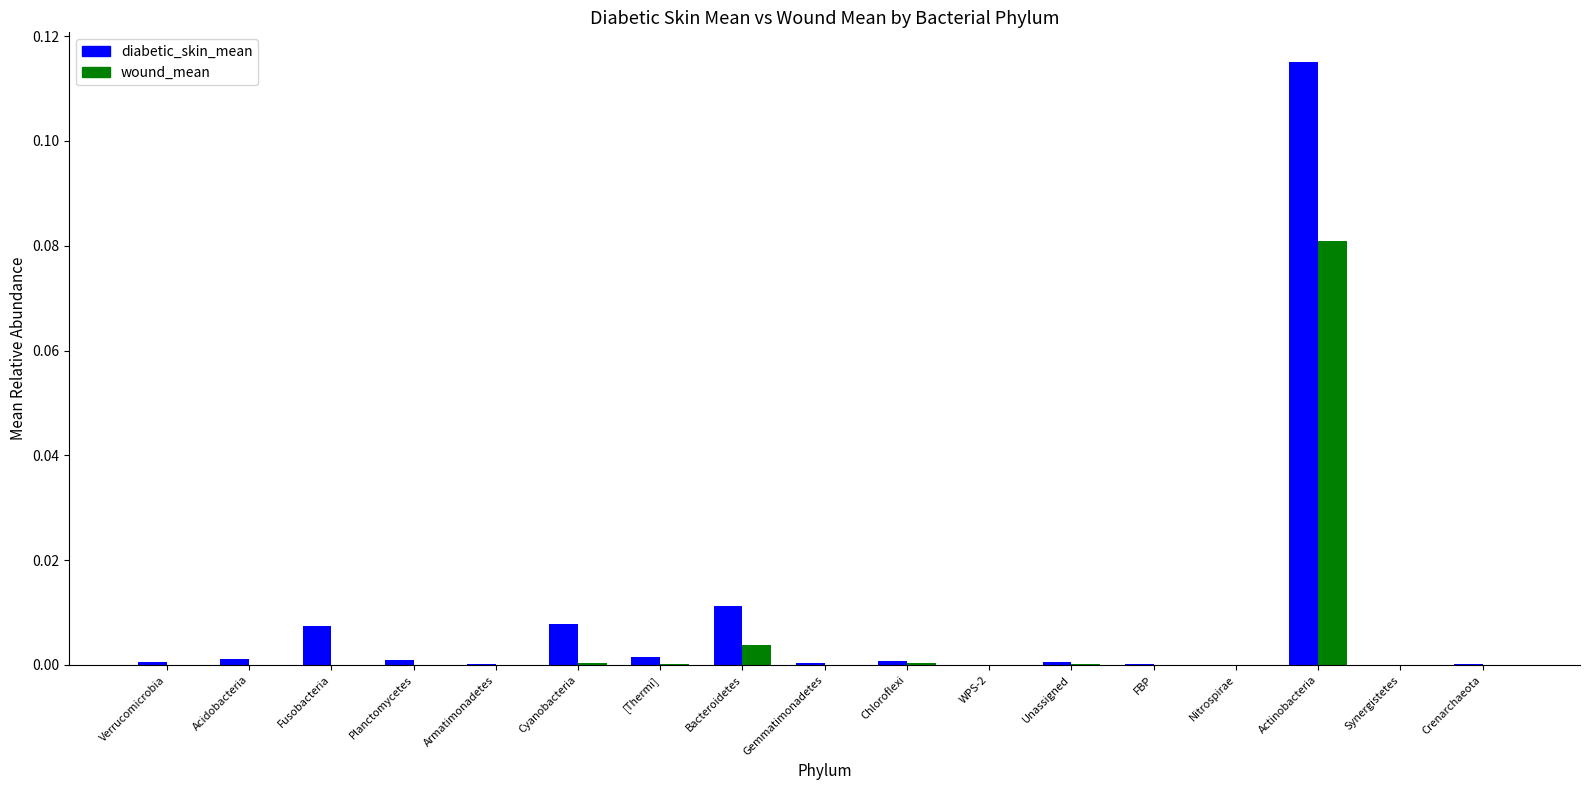

At which category is the sum across all series the highest?

Actinobacteria